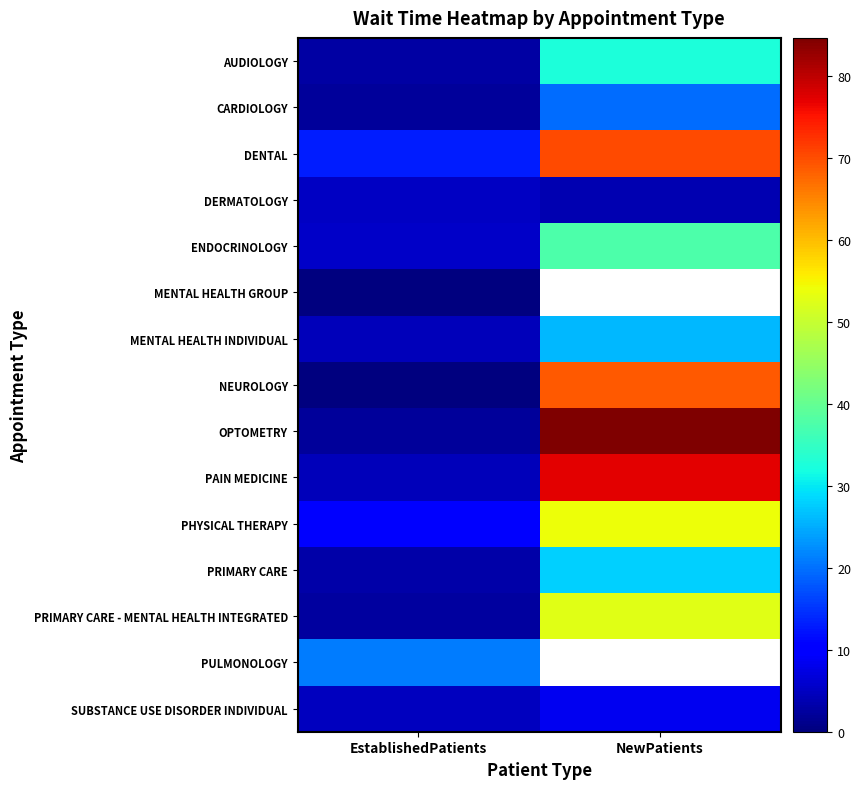

At which label does MENTAL HEALTH GROUP reach its minimum?

EstablishedPatients